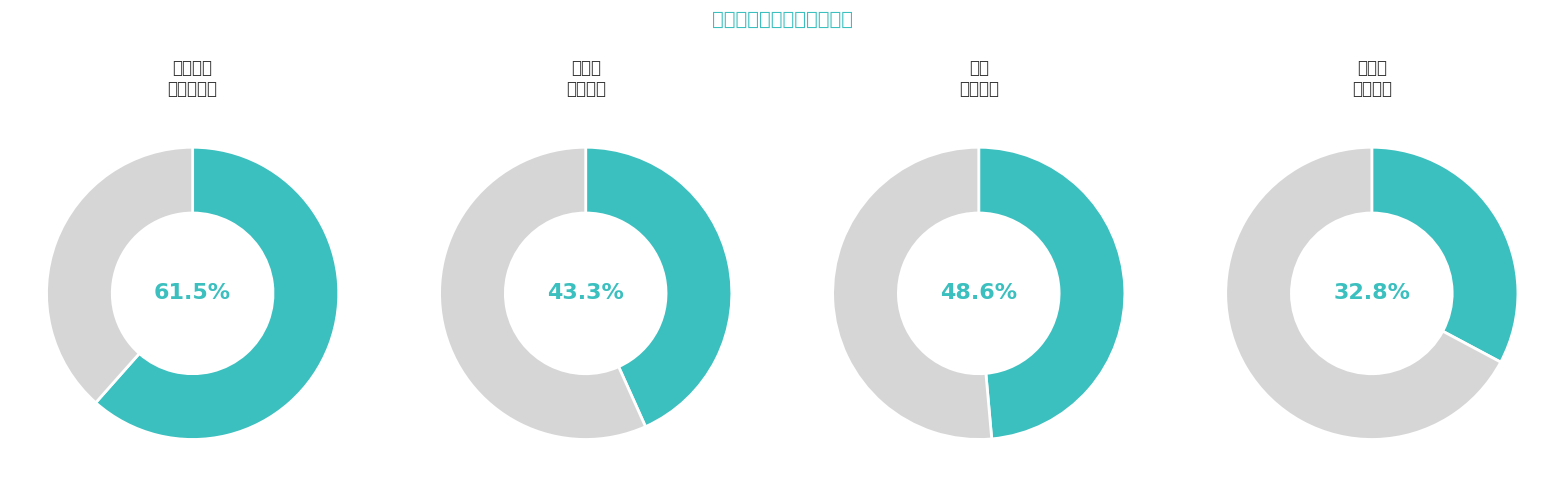

Is it true that 高阳台 登成兄以咏梅词见贶感其高谊因次元玉奉和 is 2% of the pie?

False